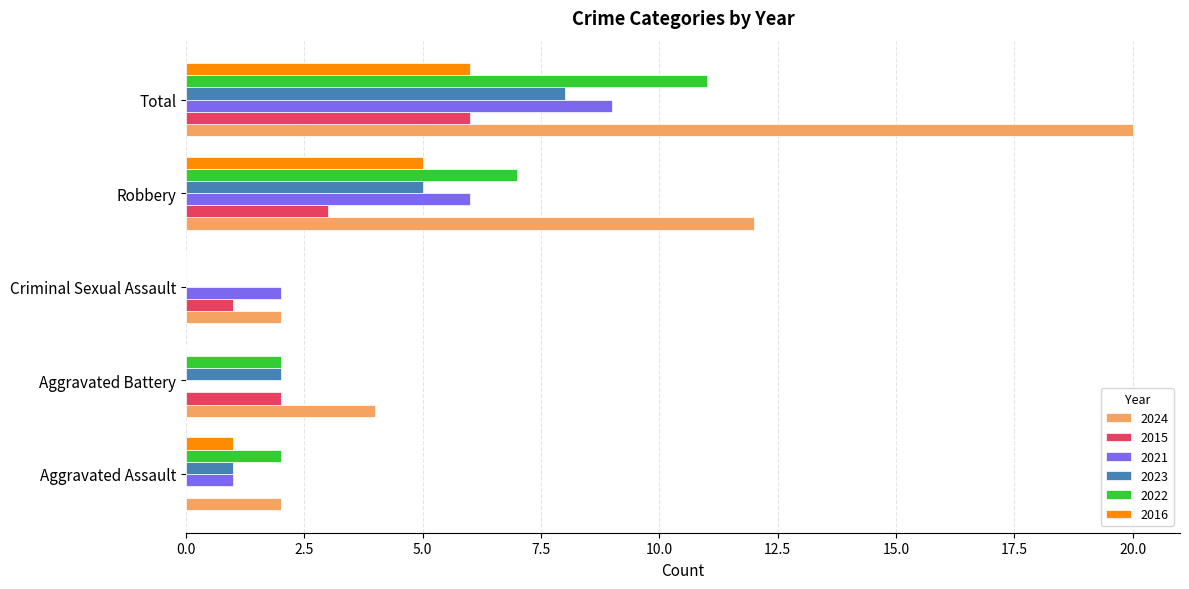

Count the 2023 values in the range 1 to 5.

3